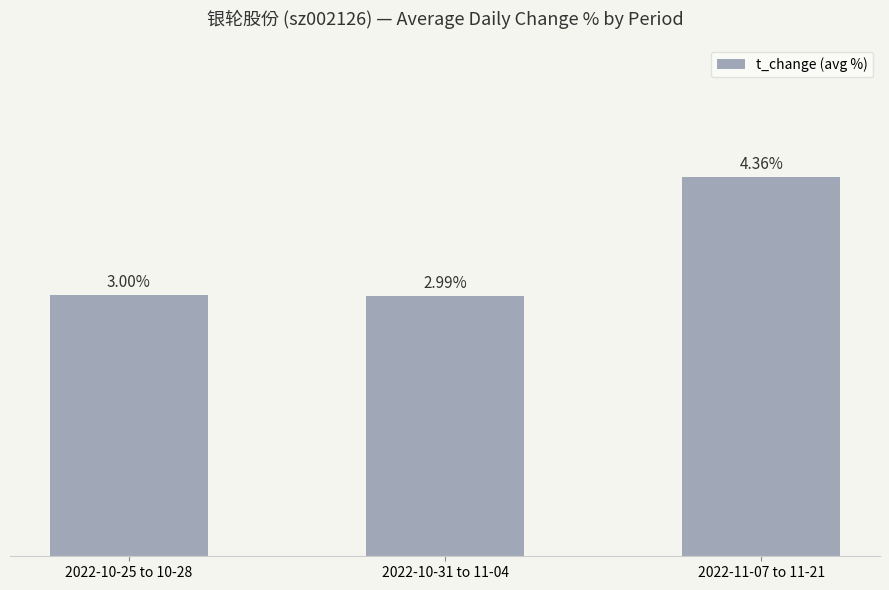

Does the chart contain any negative values?

No